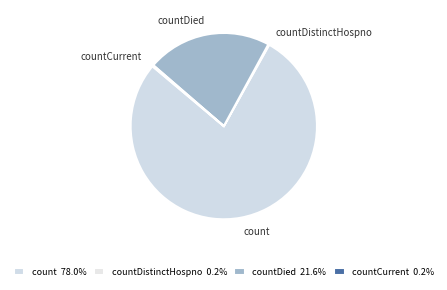

Which has a higher value, count or countDied?

count